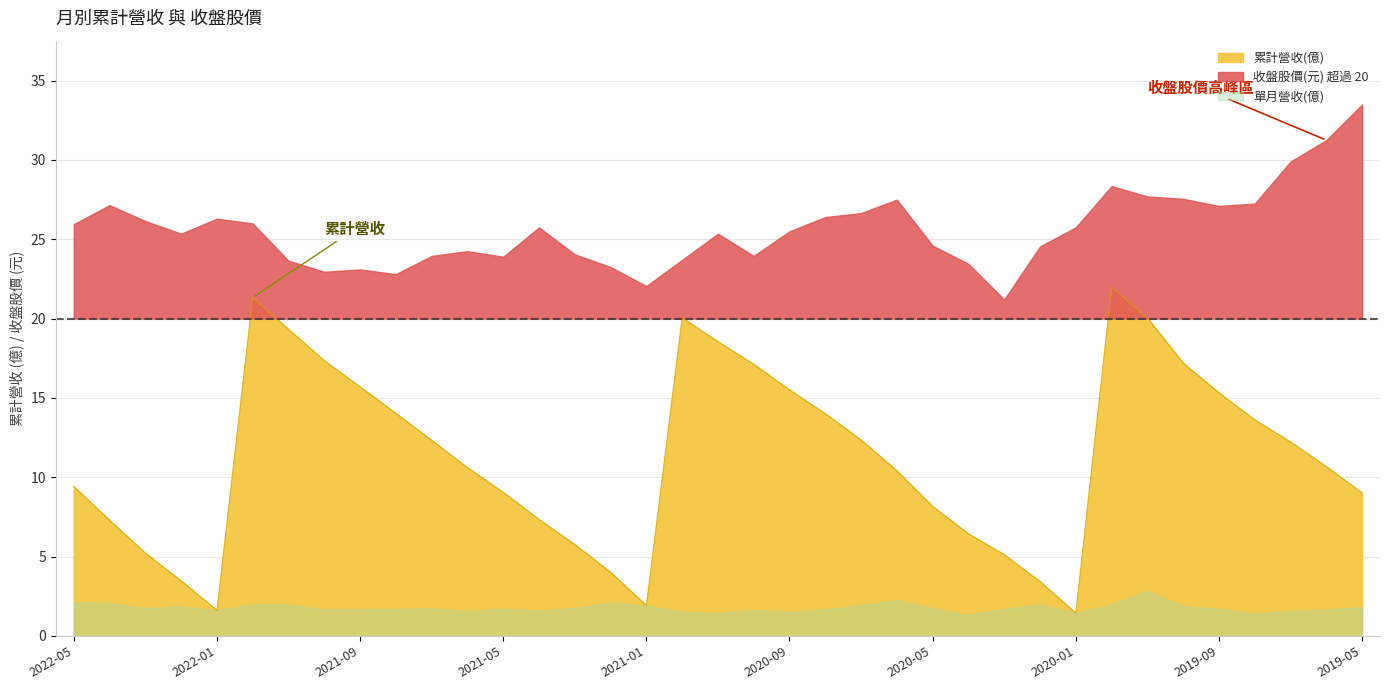

What position from the right is 2019-06?

2